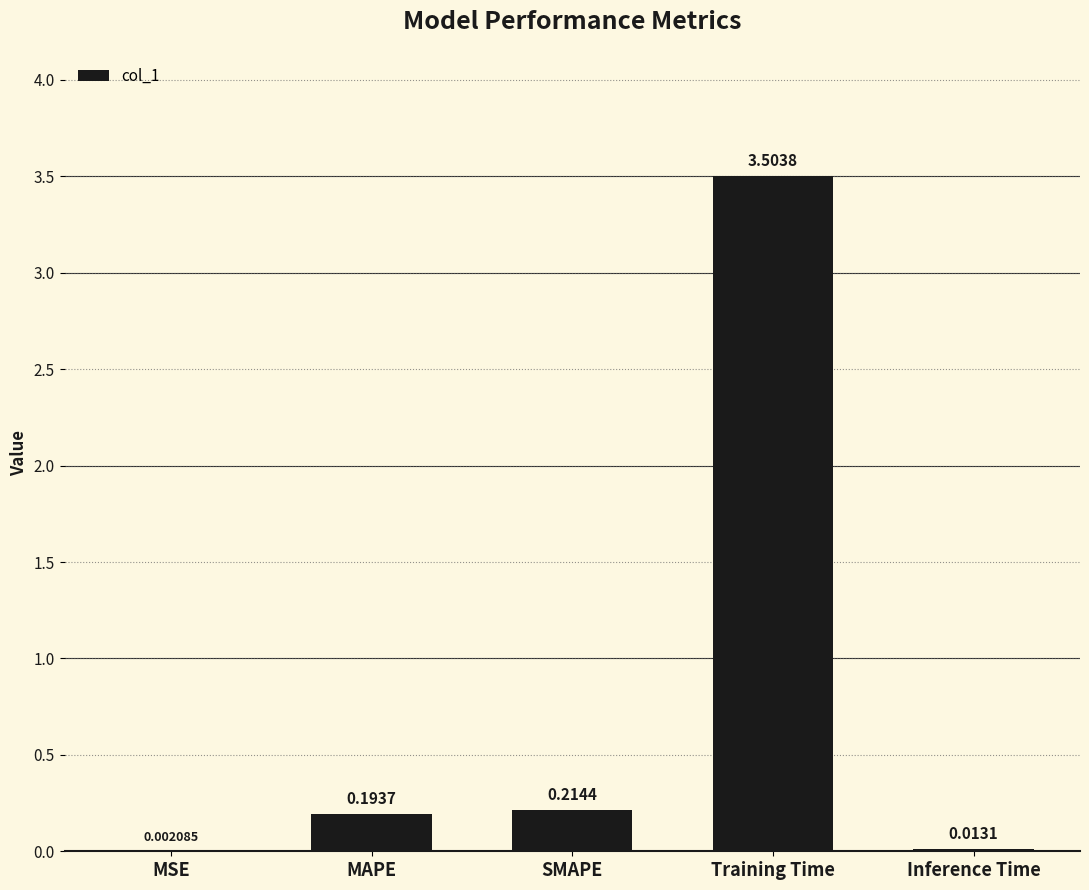

The value at Training Time is 3.5. True or false?

True